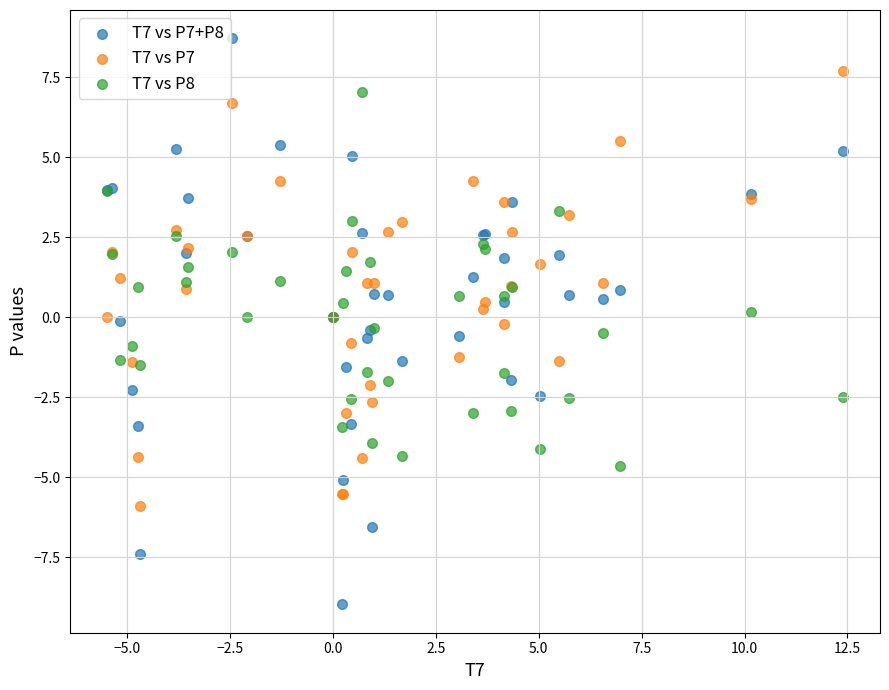

What are all the series names shown in the legend?

T7 vs P7+P8, T7 vs P7, T7 vs P8